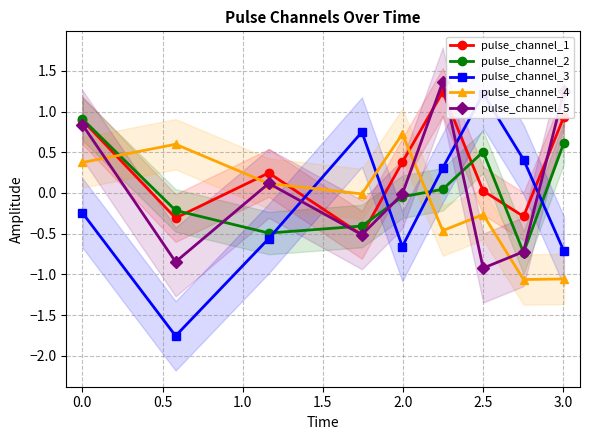

In pulse_channel_5, how many points are higher than both neighbors (excluding endpoints)?

2